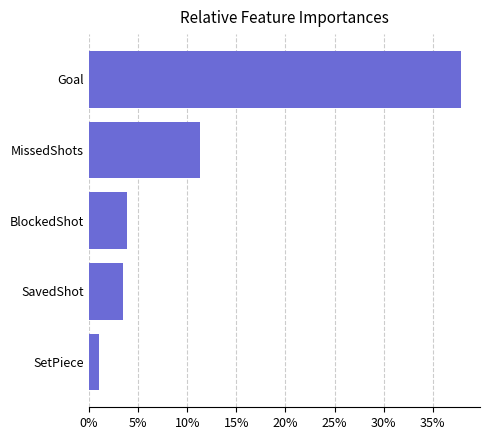

List the labels in order of value, smallest first.

SetPiece, SavedShot, BlockedShot, MissedShots, Goal